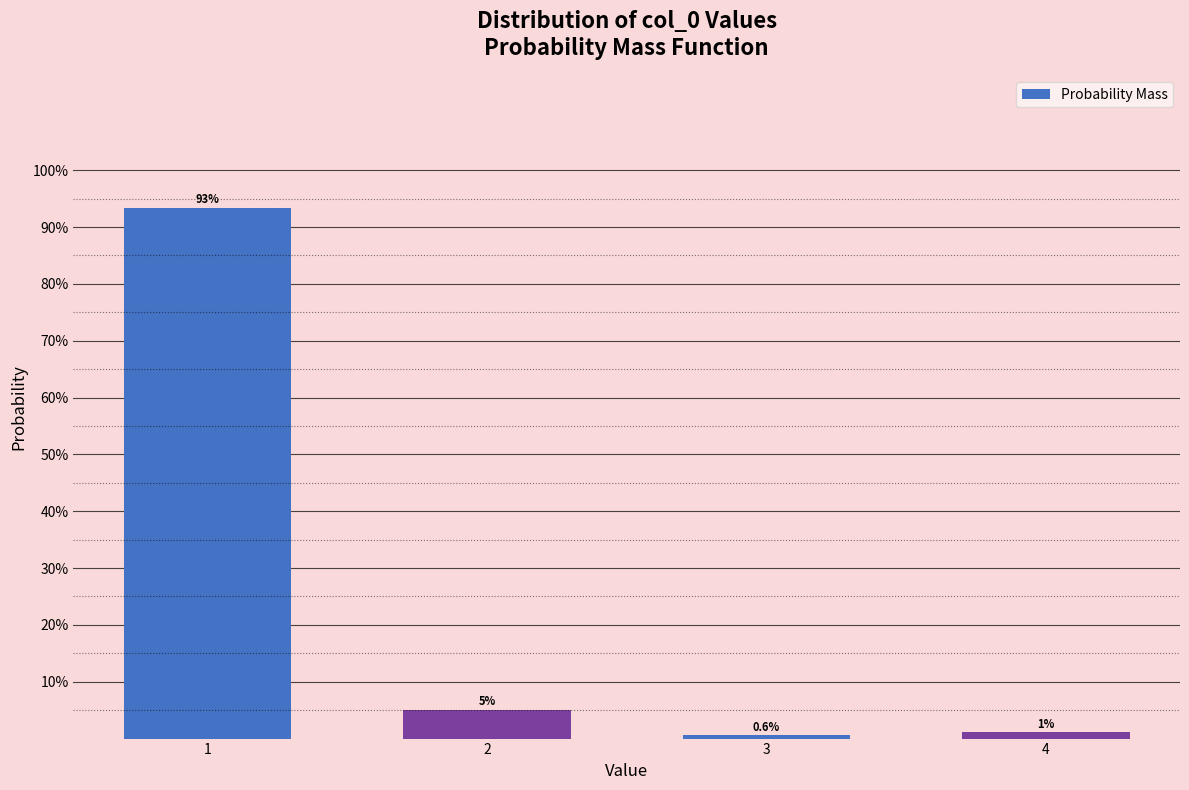

What is the sum of all values?

100.0